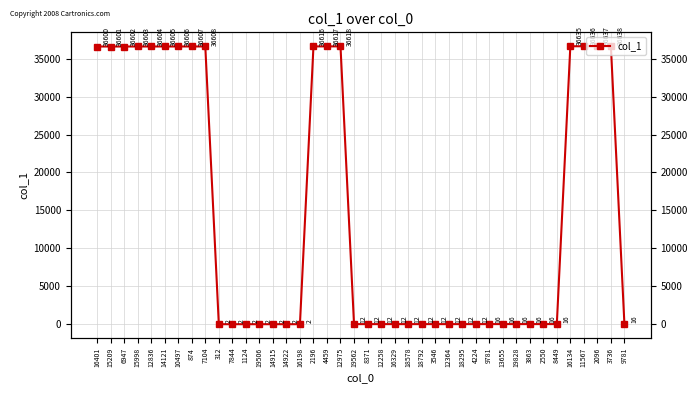

What is the difference between the maximum and minimum values?

36636